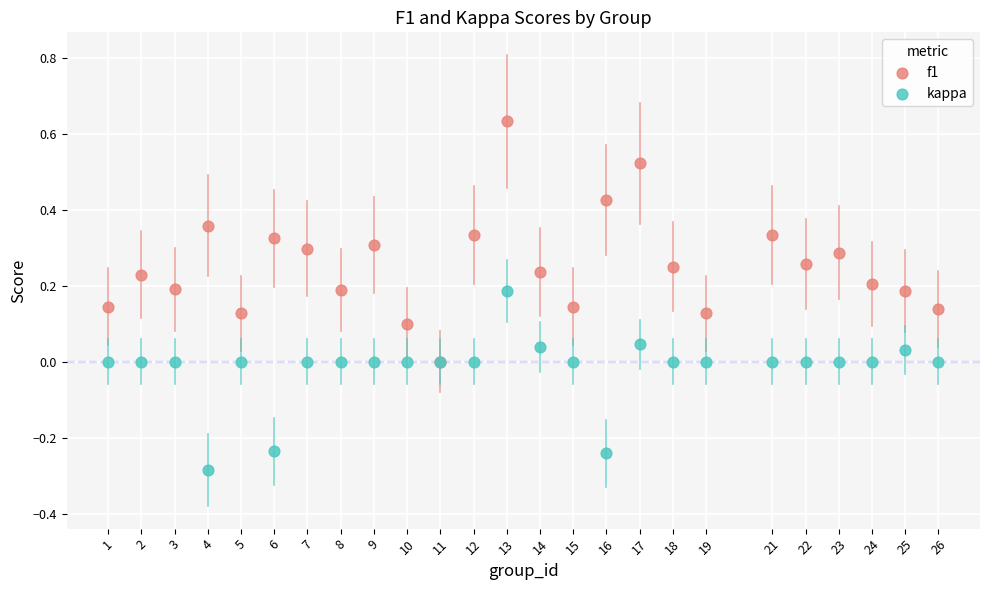

Which series reaches the minimum Y coordinate?

kappa